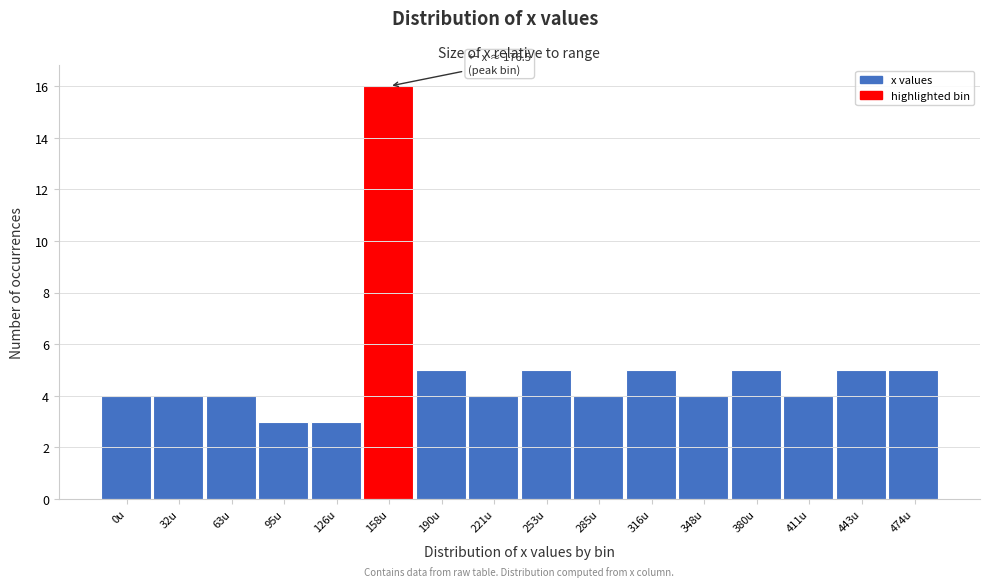

Reading left to right, extract all data points from this chart.

0u=4	32u=4	63u=4	95u=3	126u=3	158u=16	190u=5	221u=4	253u=5	285u=4	316u=5	348u=4	380u=5	411u=4	443u=5	474u=5